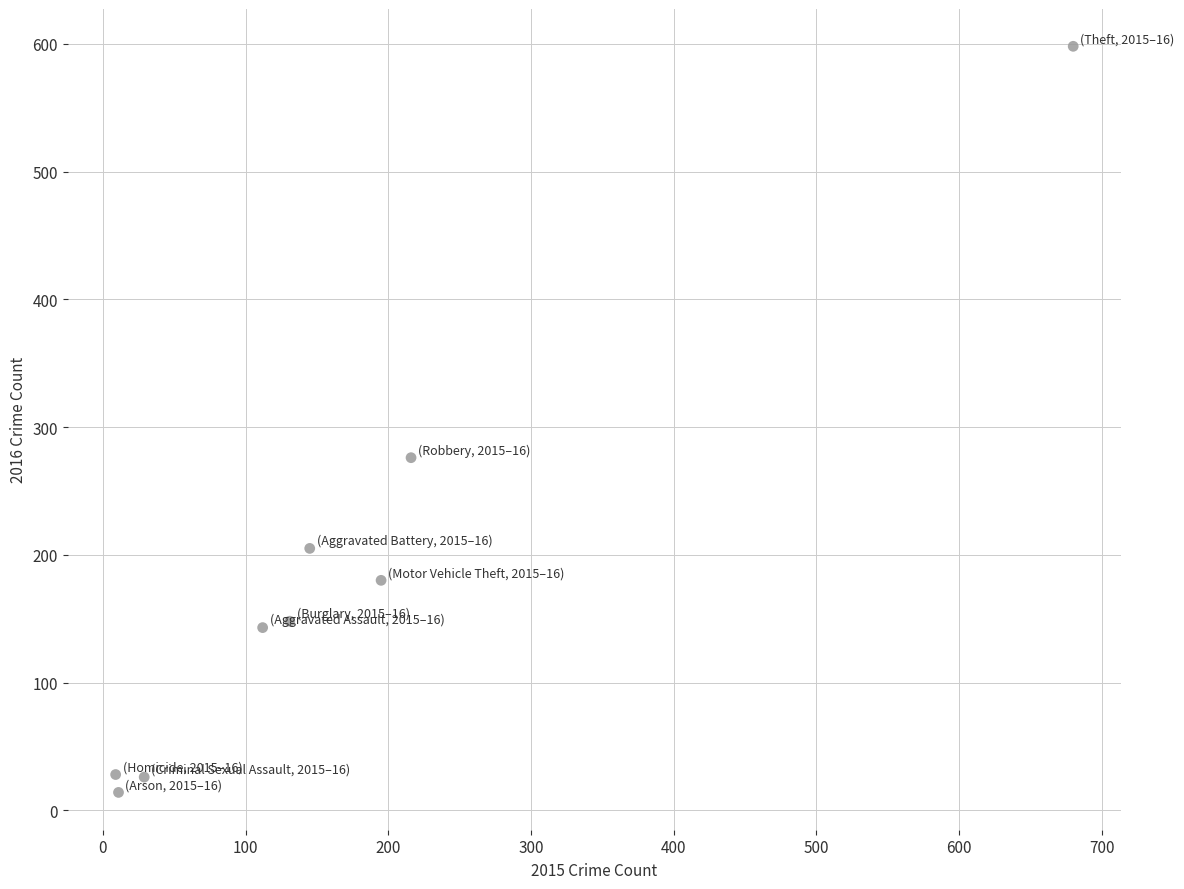

What is the average X value?

170